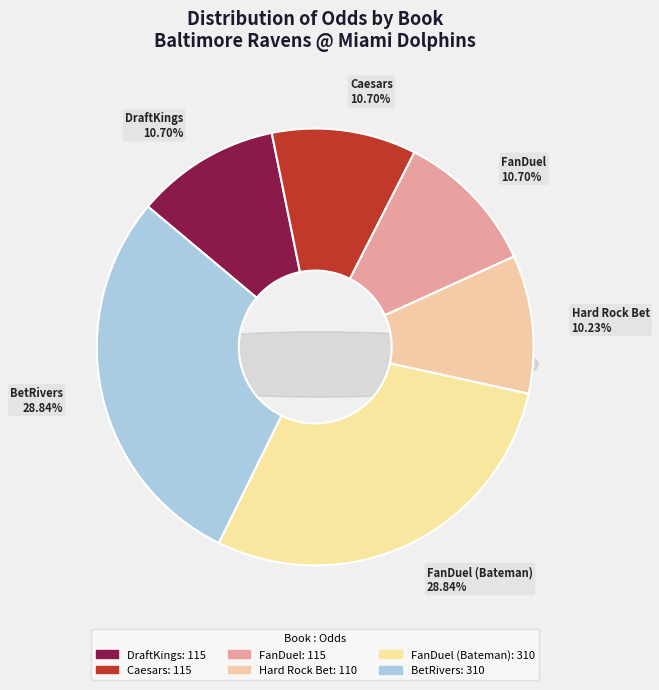

Does Caesars account for over 50% of the chart?

No